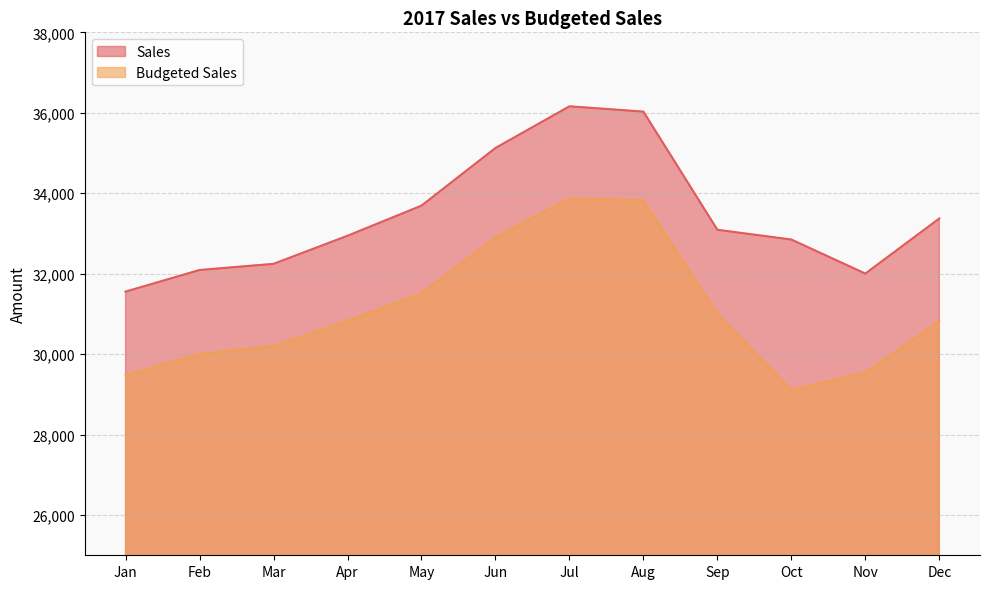

Reading right to left, extract all data points from this chart.

Sales: 33373	32003	32849	33092	36029	36161	35125	33692	32943	32245	32092	31555
Budgeted Sales: 30820	29540	29110	31000	33820	33870	32900	31510	30830	30200	30000	29480